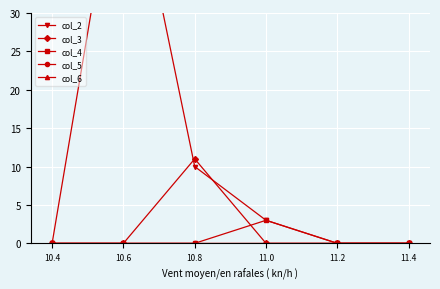

The col_4 series shows 5 at 11.0. True or false?

False